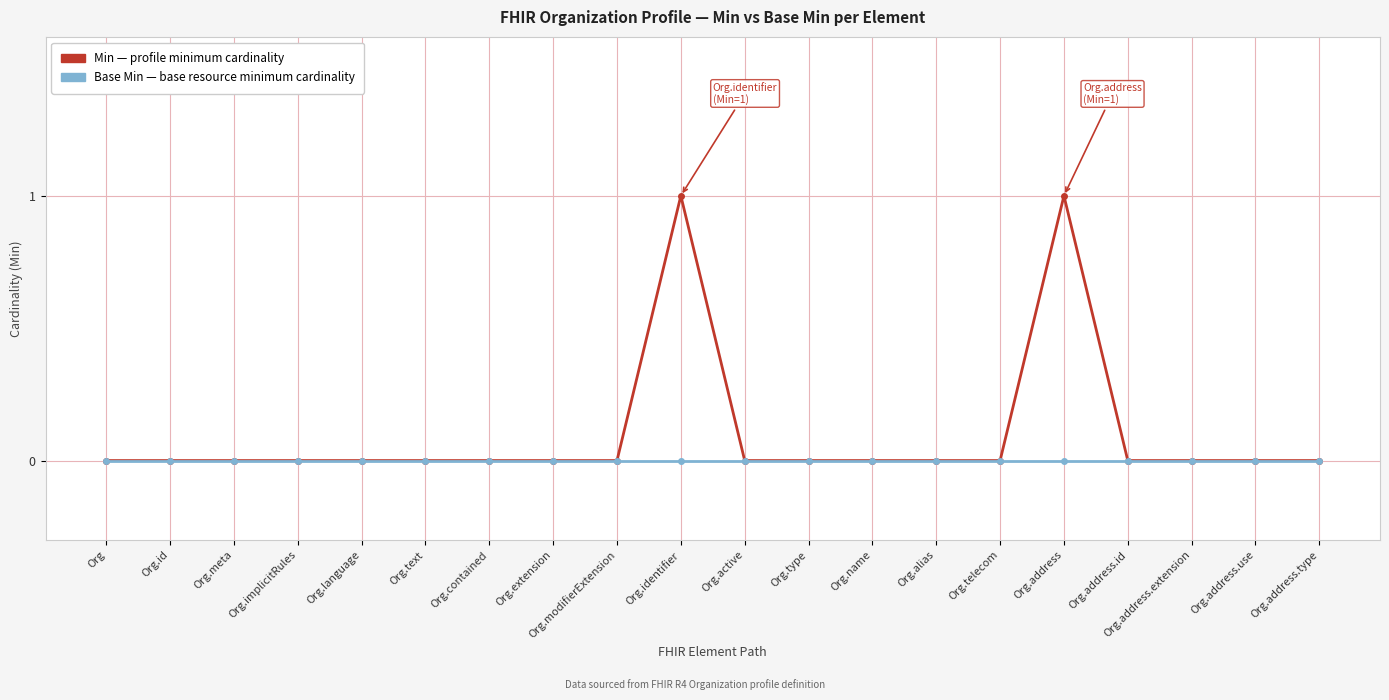

Reading left to right, extract all data points from this chart.

Min: Org=0	Org.id=0	Org.meta=0	Org.implicitRules=0	Org.language=0	Org.text=0	Org.contained=0	Org.extension=0	Org.modifierExtension=0	Org.identifier=1	Org.active=0	Org.type=0	Org.name=0	Org.alias=0	Org.telecom=0	Org.address=1	Org.address.id=0	Org.address.extension=0	Org.address.use=0	Org.address.type=0
Base Min: Org=0	Org.id=0	Org.meta=0	Org.implicitRules=0	Org.language=0	Org.text=0	Org.contained=0	Org.extension=0	Org.modifierExtension=0	Org.identifier=0	Org.active=0	Org.type=0	Org.name=0	Org.alias=0	Org.telecom=0	Org.address=0	Org.address.id=0	Org.address.extension=0	Org.address.use=0	Org.address.type=0